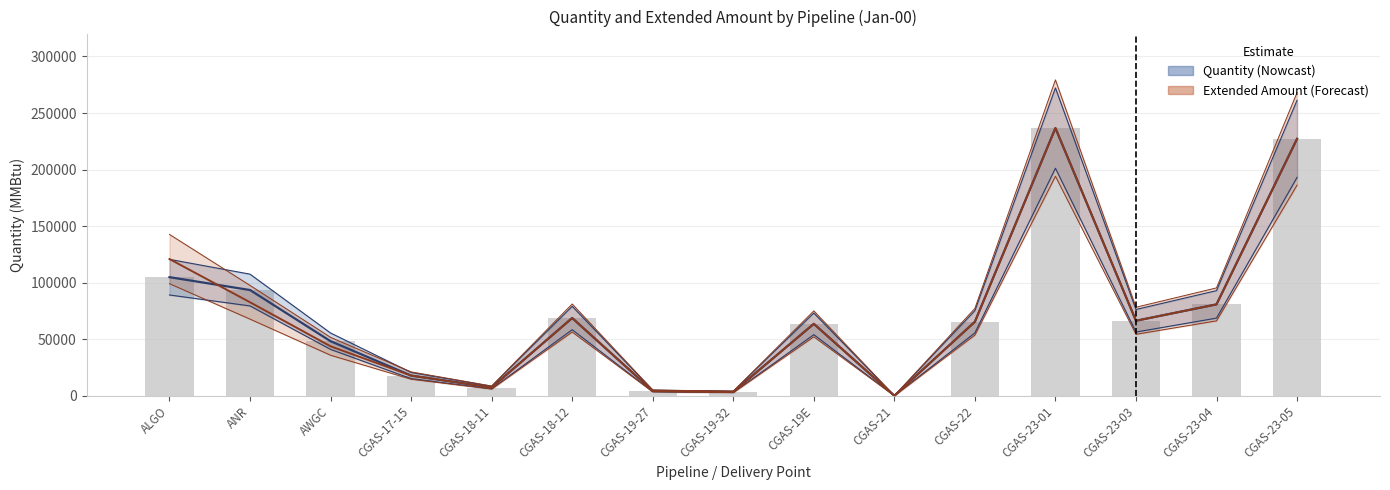

List the labels in order of Extended_Amount value, smallest first.

CGAS-21, CGAS-19-32, CGAS-19-27, CGAS-18-11, CGAS-17-15, AWGC, CGAS-19E, CGAS-22, CGAS-23-03, CGAS-18-12, CGAS-23-04, ANR, ALGO, CGAS-23-05, CGAS-23-01